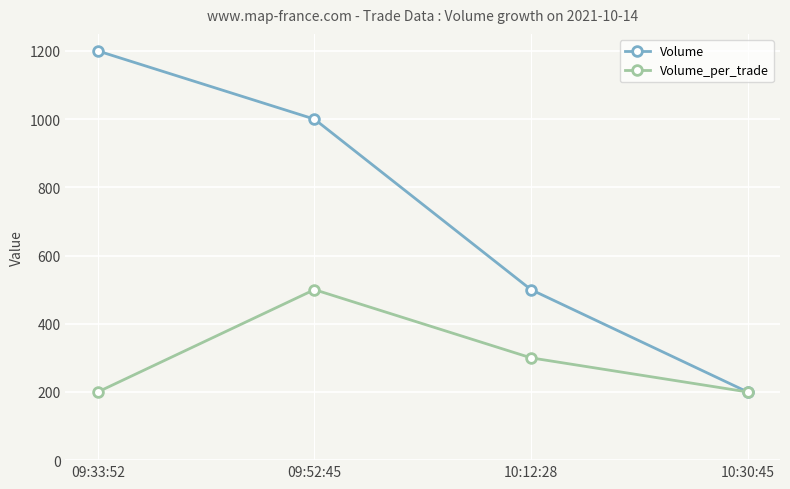

What is the value of the Volume point at the 2nd from the left?

1000